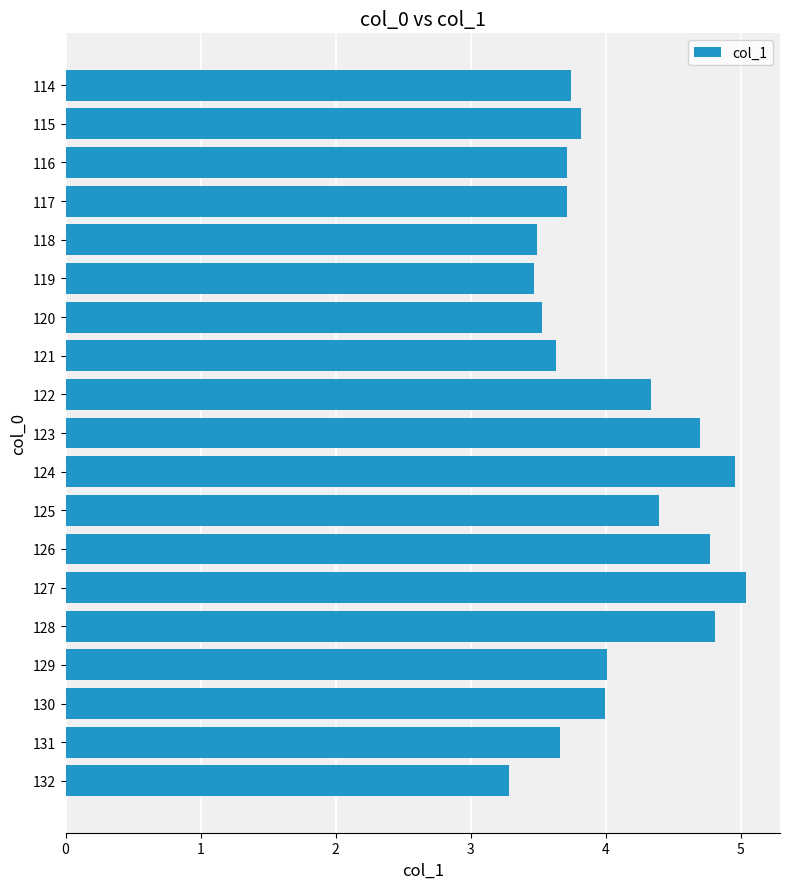

What is the value of the 18th bar from the top?

3.7